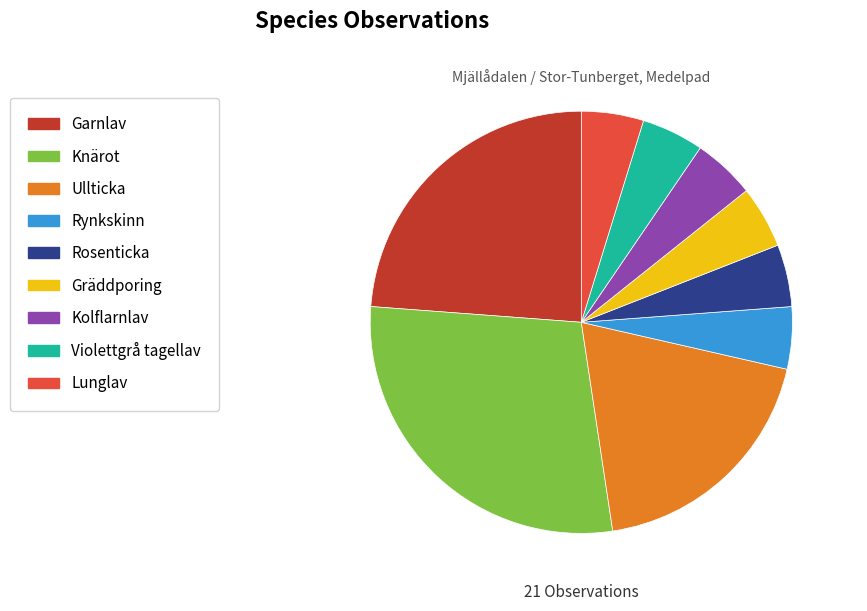

Does any single category account for the majority?

No